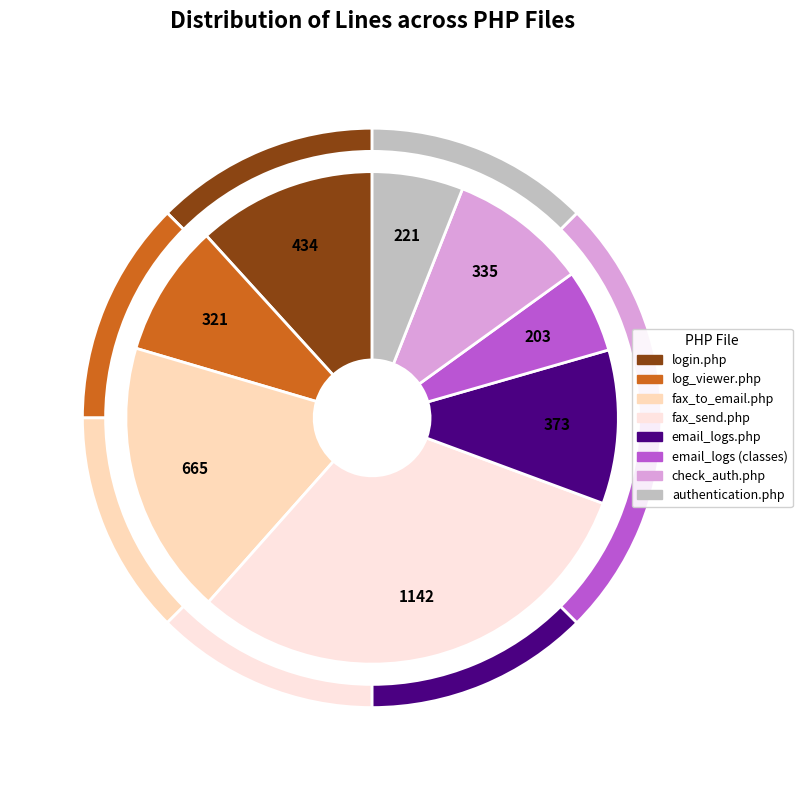

Count the number of slices in the pie.

8